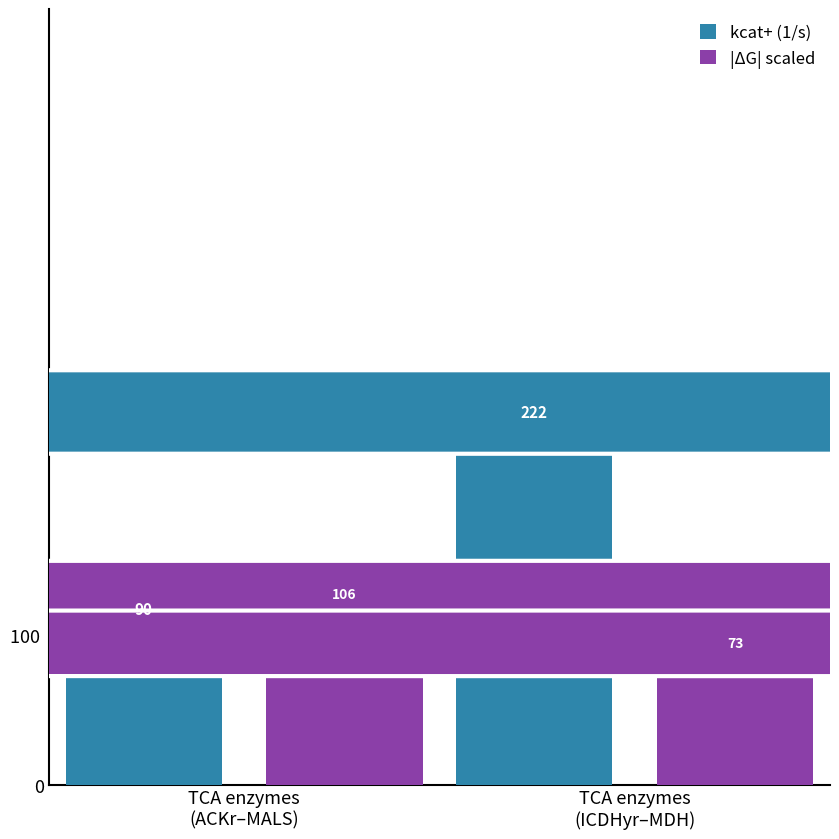

What is the greatest value displayed?

221.8